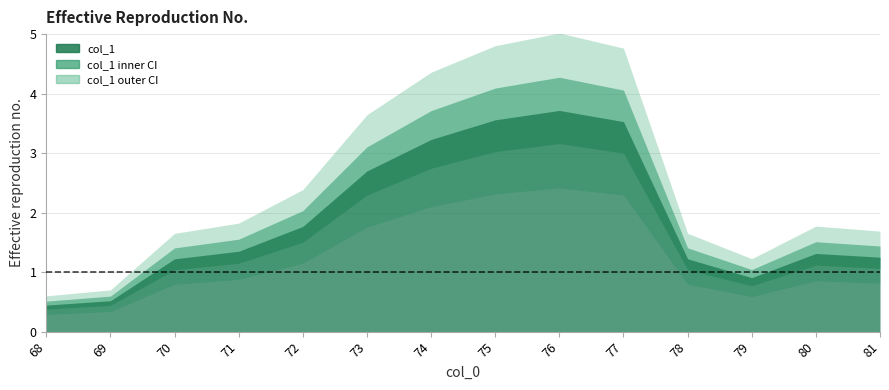

How many lines are shown in the chart?

1